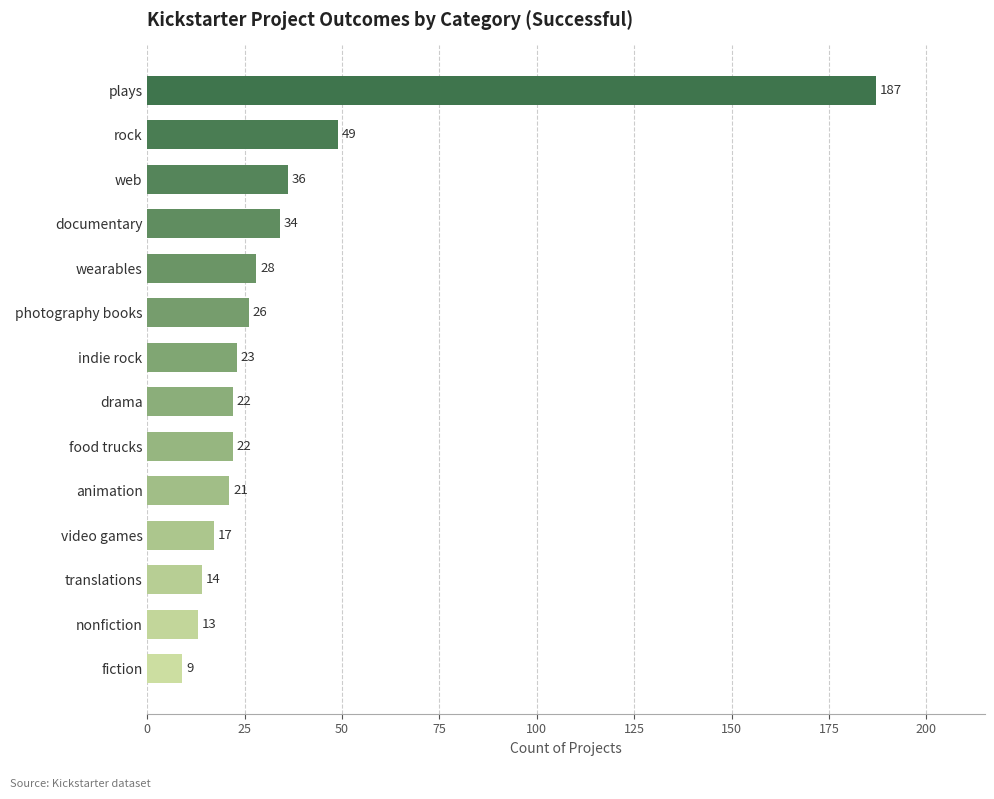

Which category has the lowest value across all series?

fiction